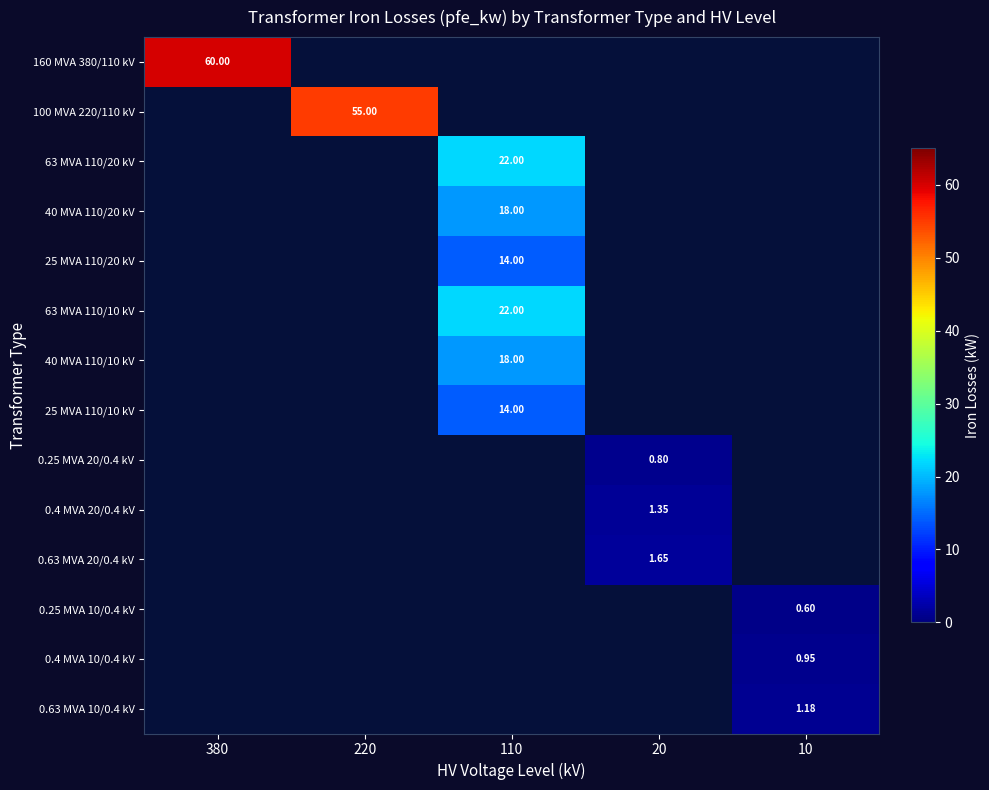

True or false: 25 MVA 110/20 kV has a value of 14.0 at 110.

True